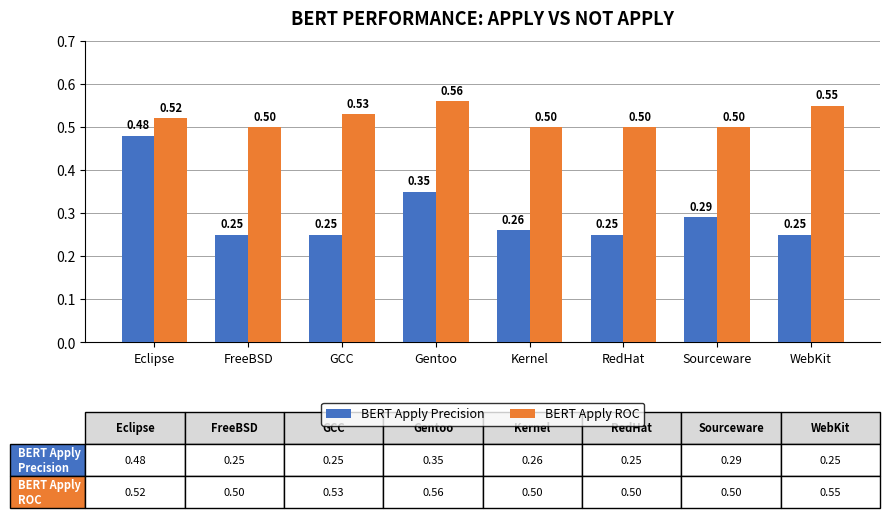

The BERT Apply Precision series shows 0.1 at Kernel. True or false?

False